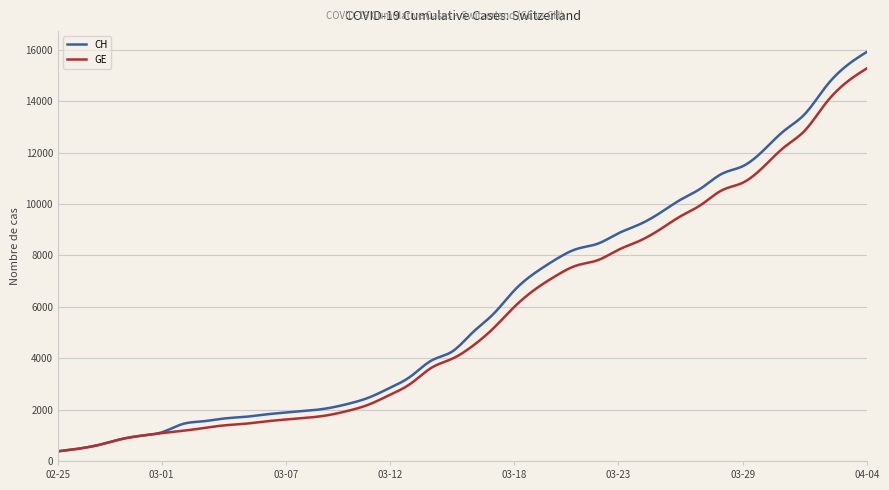

What is the maximum value shown in the chart?

15926.0